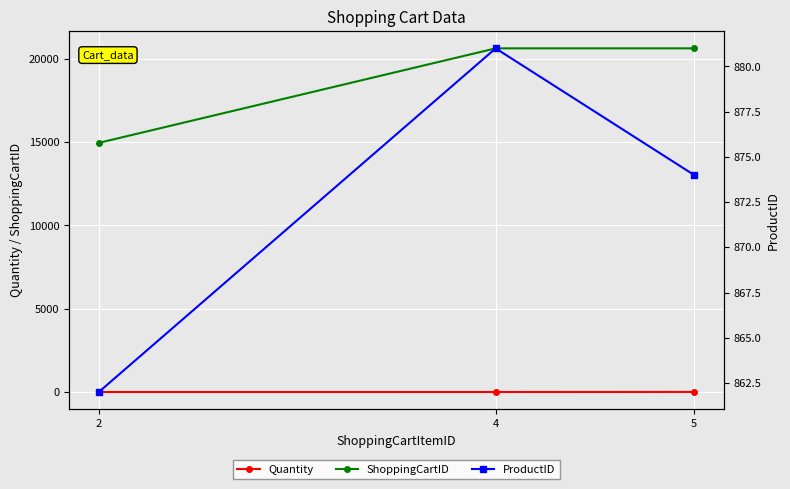

How many data points in ProductID are above 874?

1